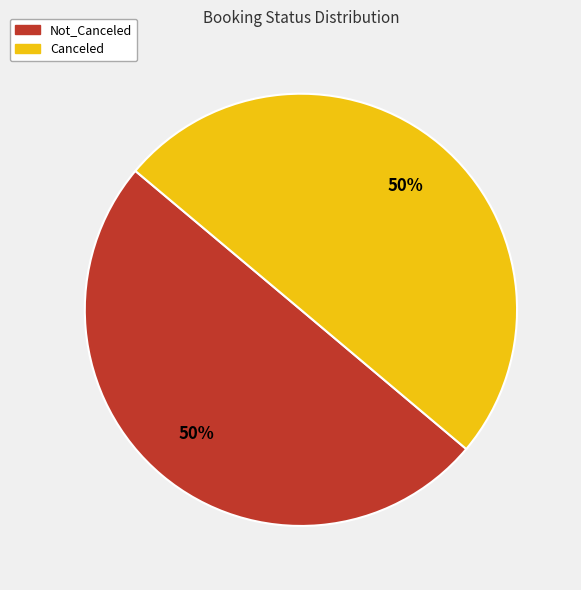

To the nearest percent, what is the average slice percentage?

50%